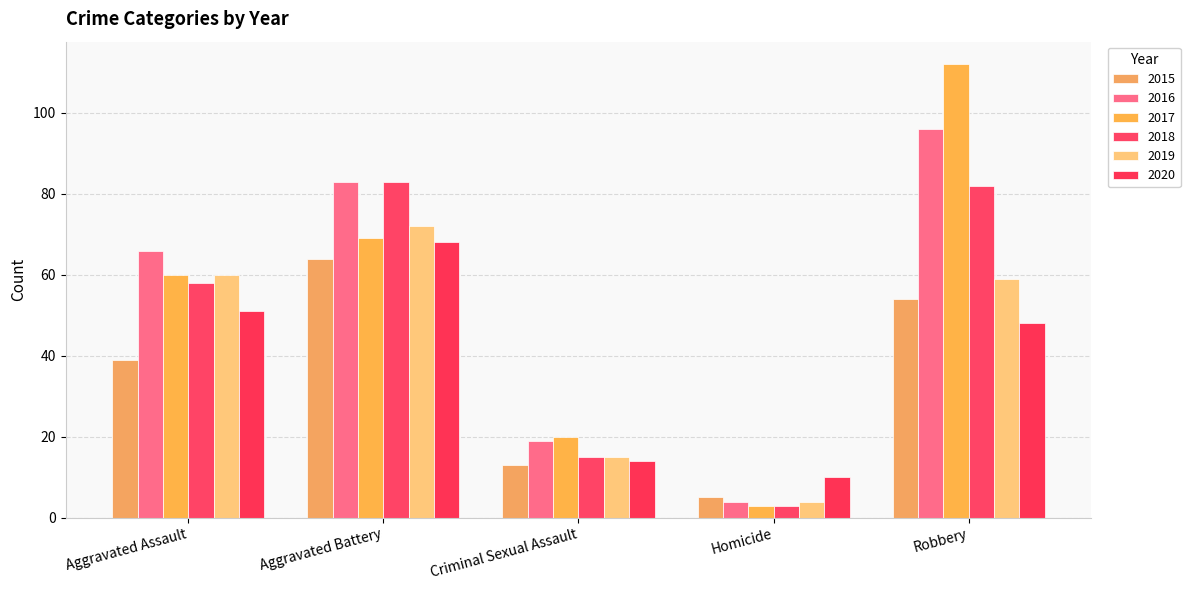

At which category is the sum across all series the highest?

Robbery